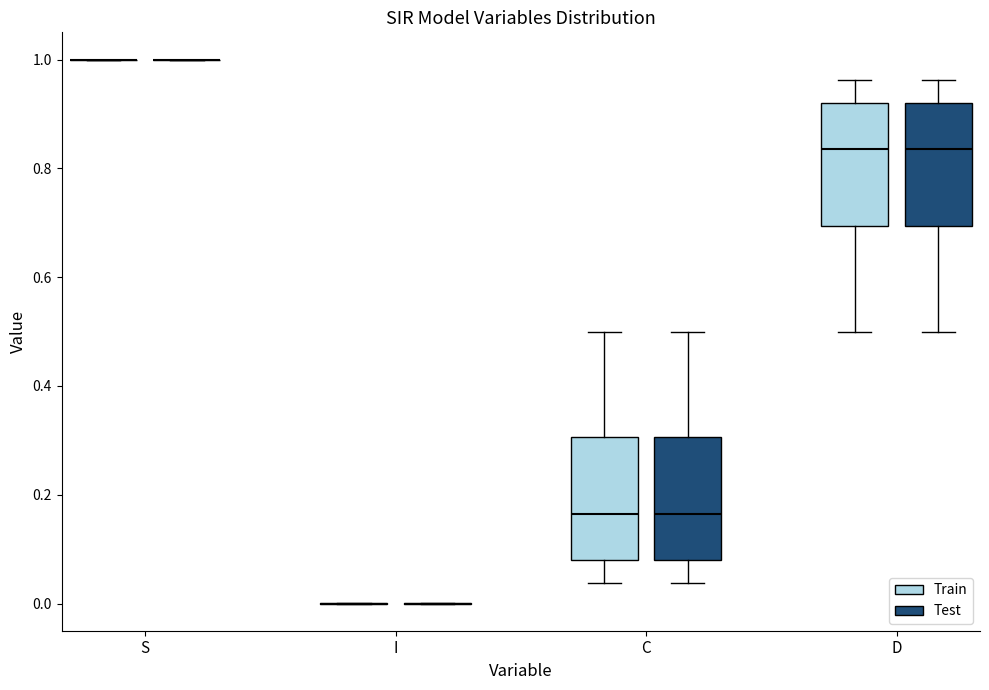

Where does the upper whisker of the box for C (Train) end on the y-axis? The values are not printed on the chart, so give them approximately, as read against the axis.

0.50